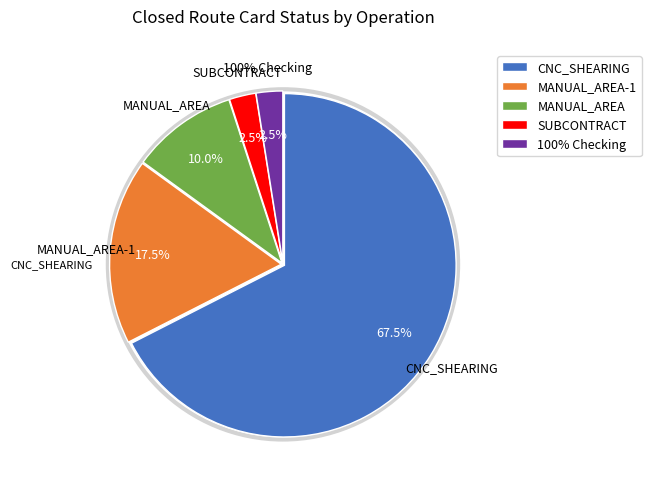

To the nearest percent, what portion does MANUAL_AREA represent?

10%